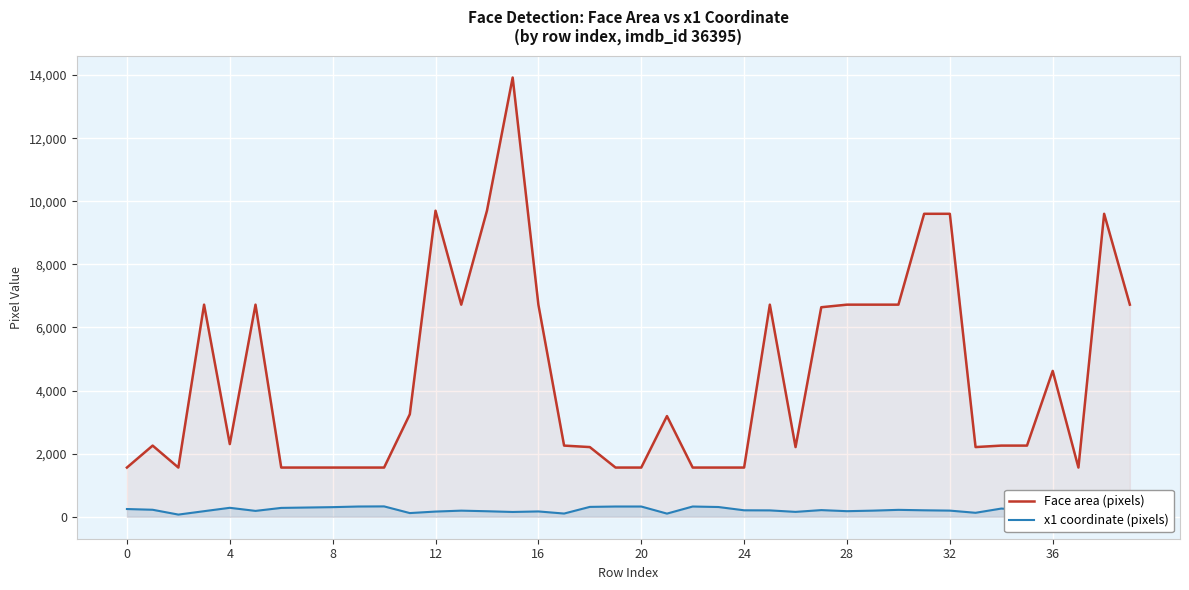

At how many categories does at least one series exceed 1237?

40